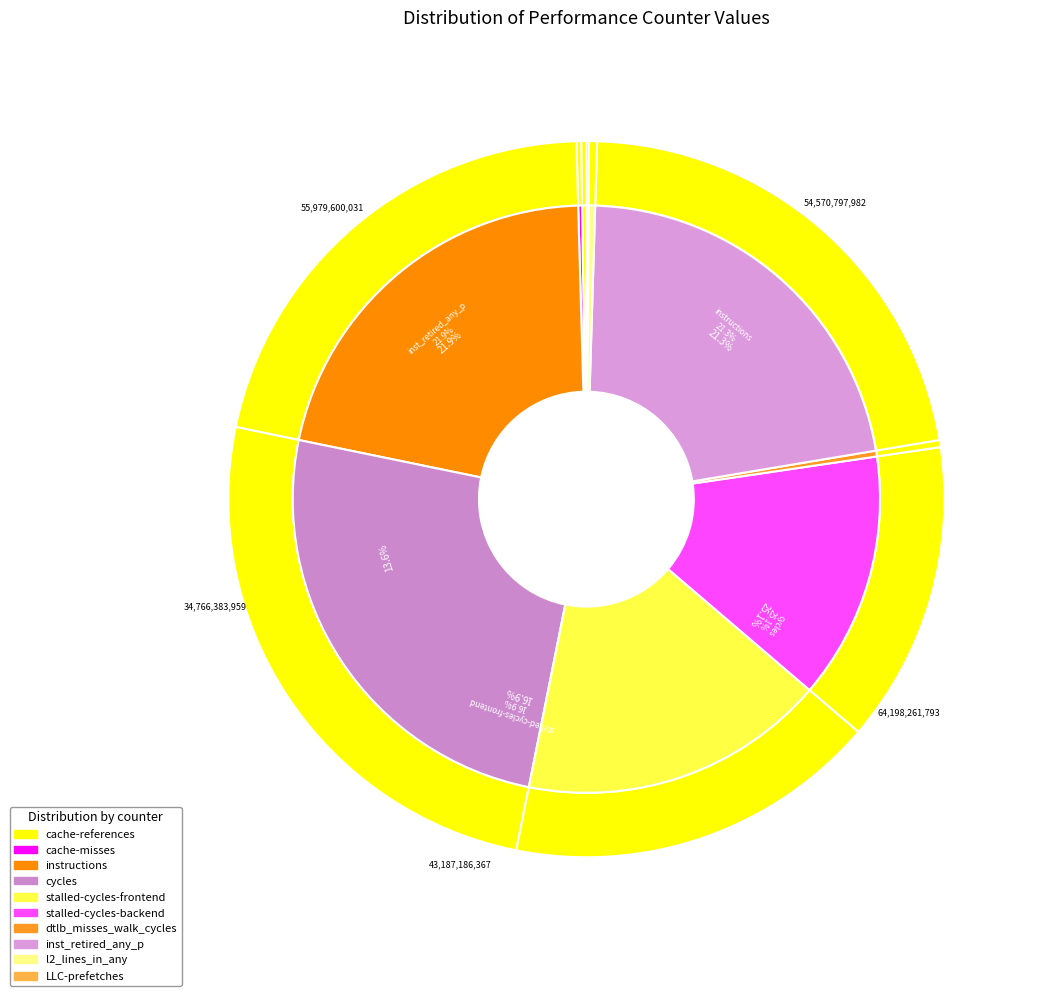

How many segments does this pie chart have?

10